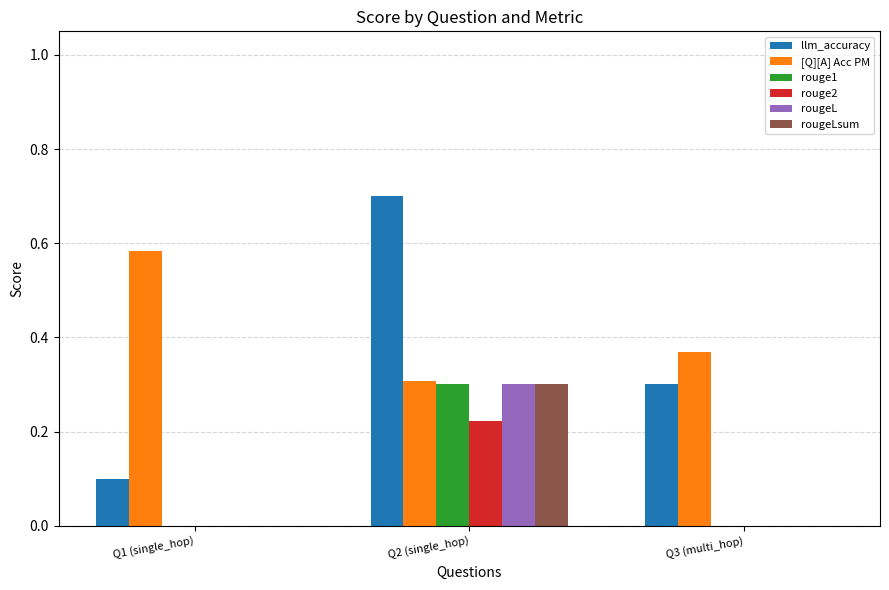

What is the sum of all rouge1 values?

0.3